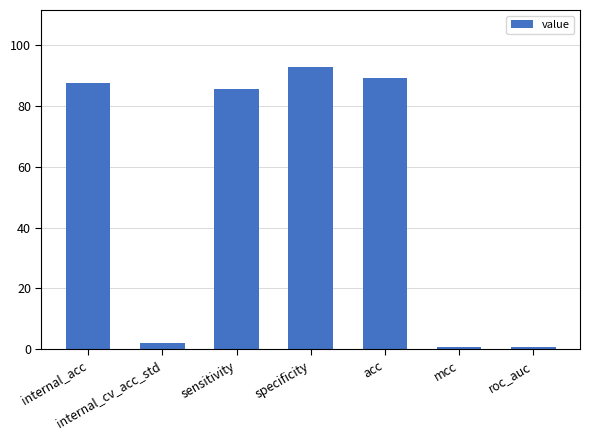

At which category does the chart reach its peak across all series?

specificity